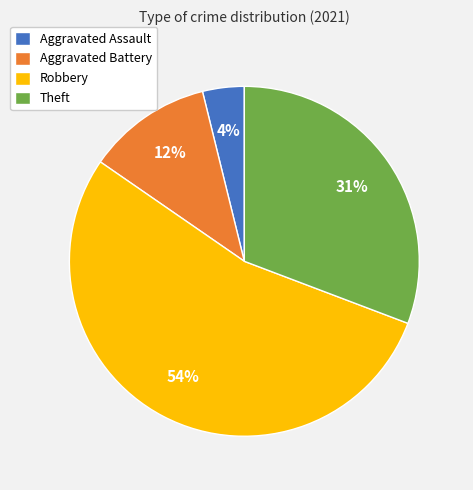

To the nearest percent, what is the difference between the largest and smallest slice percentages?

50%